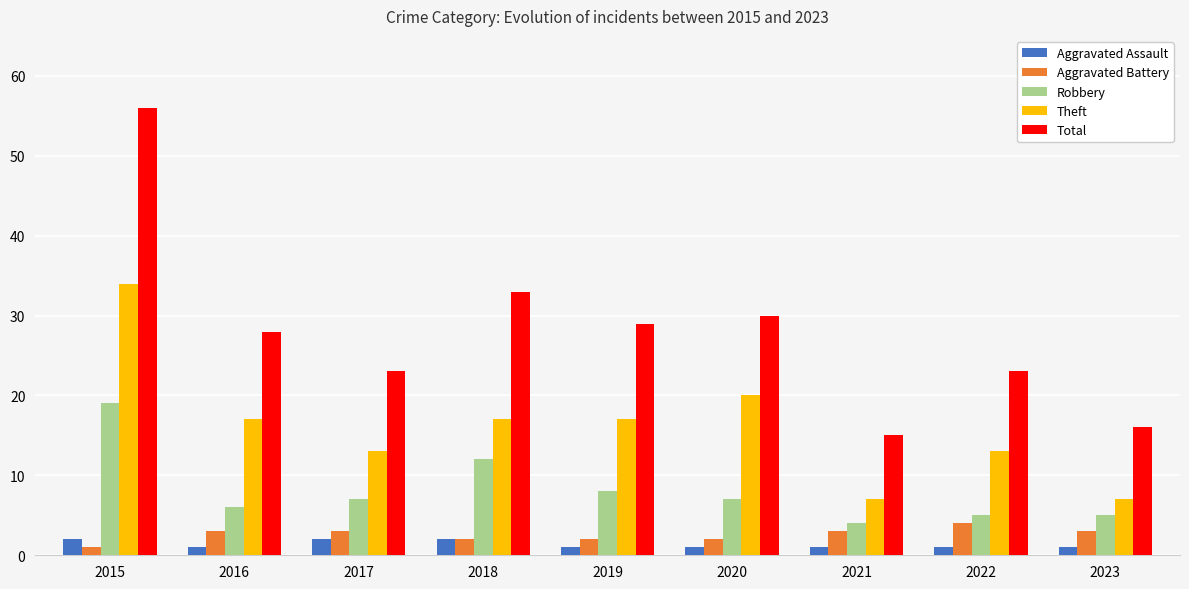

Does the chart contain any negative values?

No